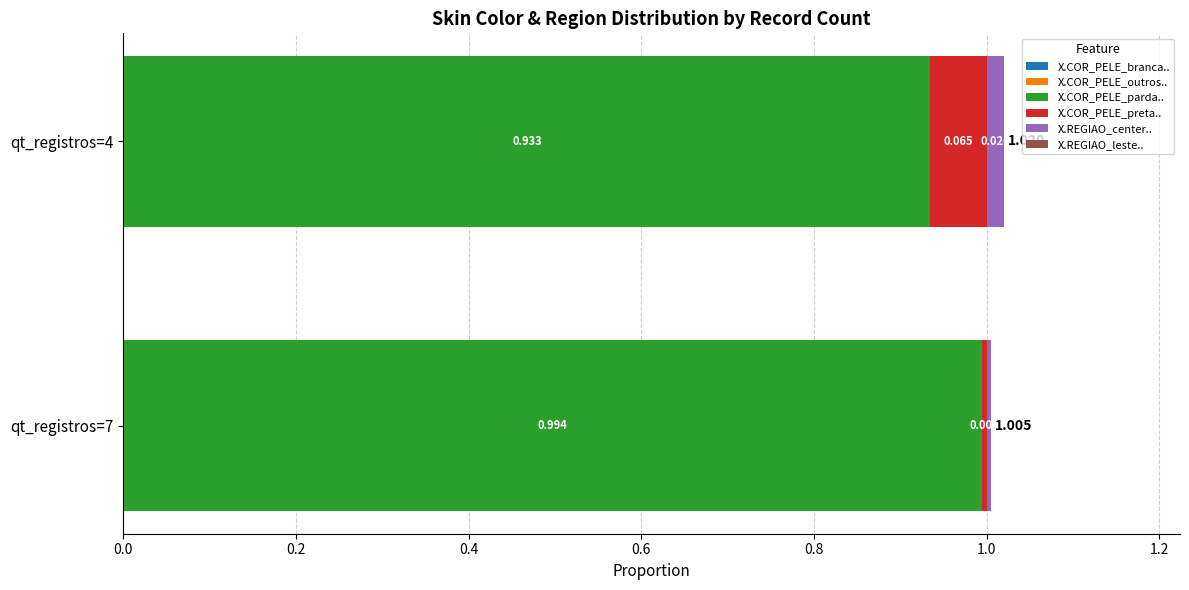

How many distinct data groups are displayed?

6